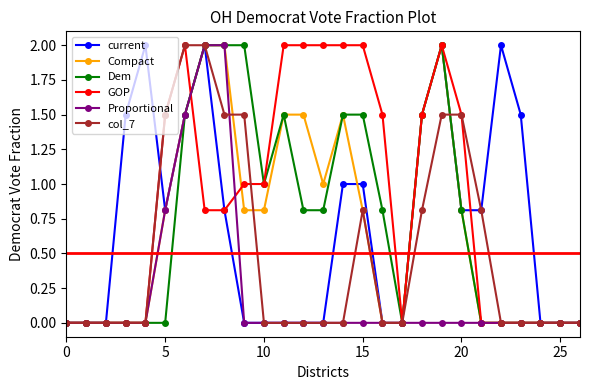

Which series has the largest total across all categories?

GOP